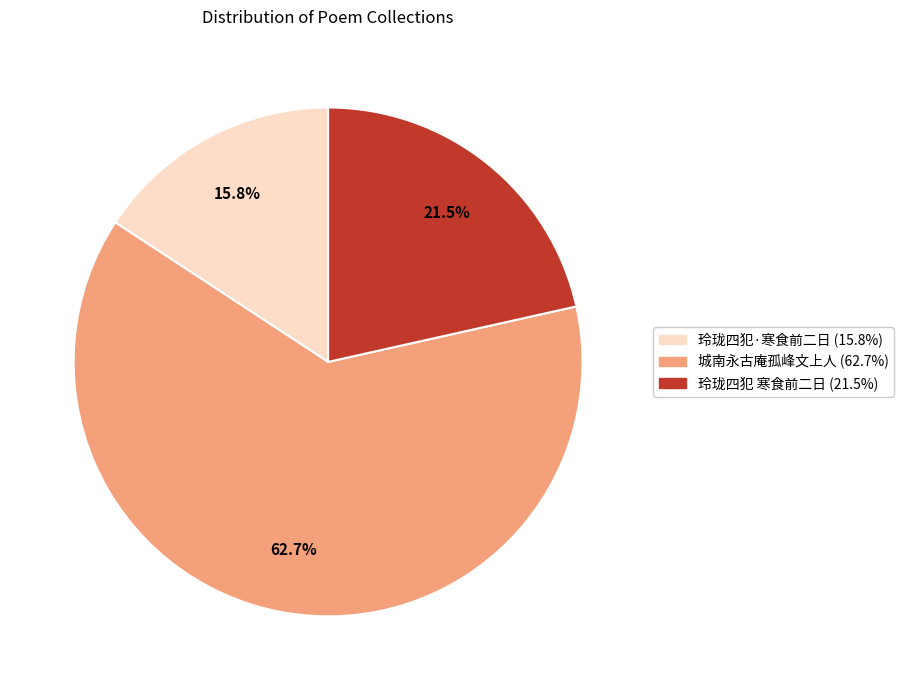

Is there any slice that represents more than half of the pie?

Yes